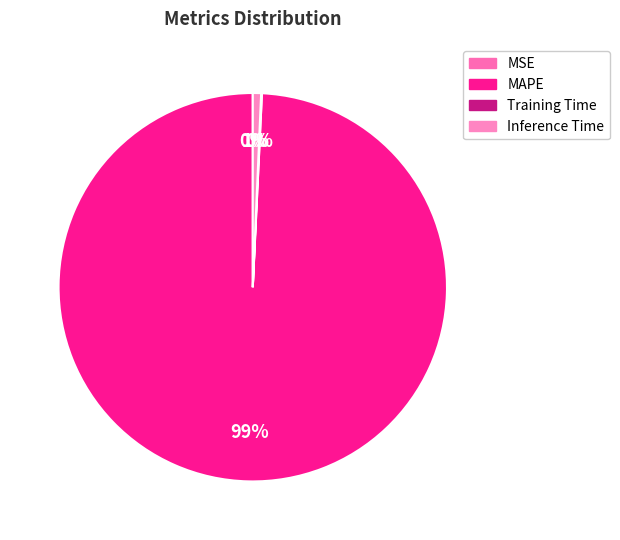

Rank the categories by value from highest to lowest.

MAPE, Inference Time, Training Time, MSE